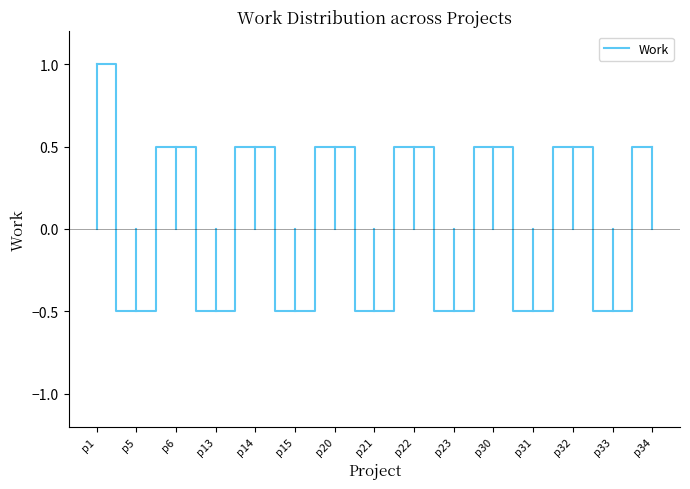

What is the sum of all values?

1.0